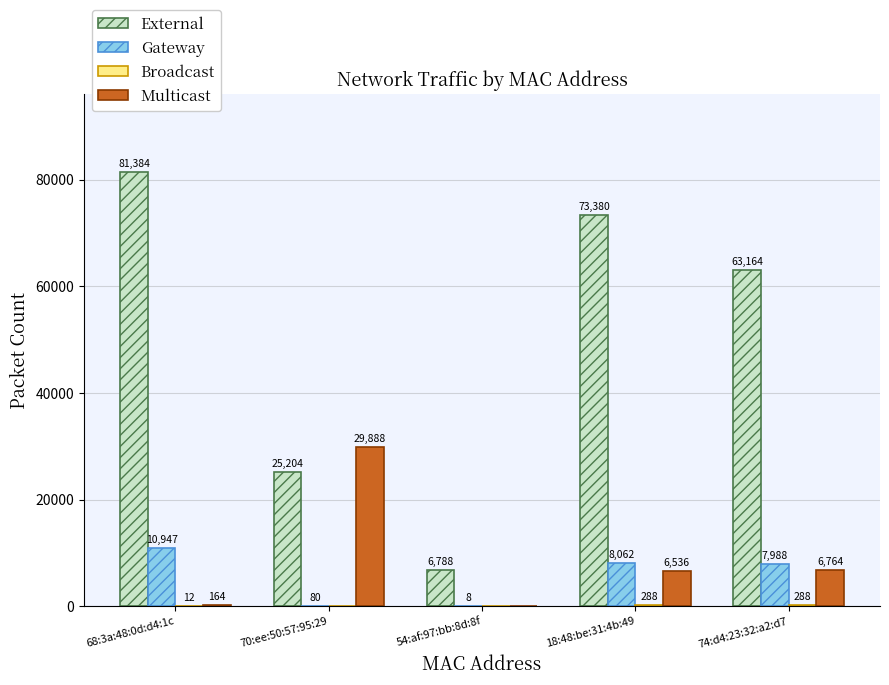

Which series has the largest total across all categories?

External